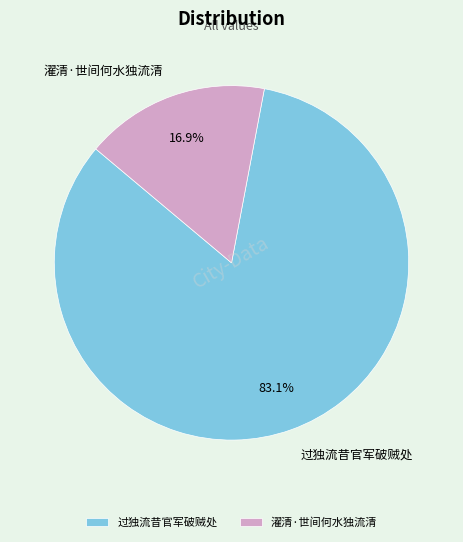

True or false: 过独流昔官军破贼处 accounts for 71% of the total.

False